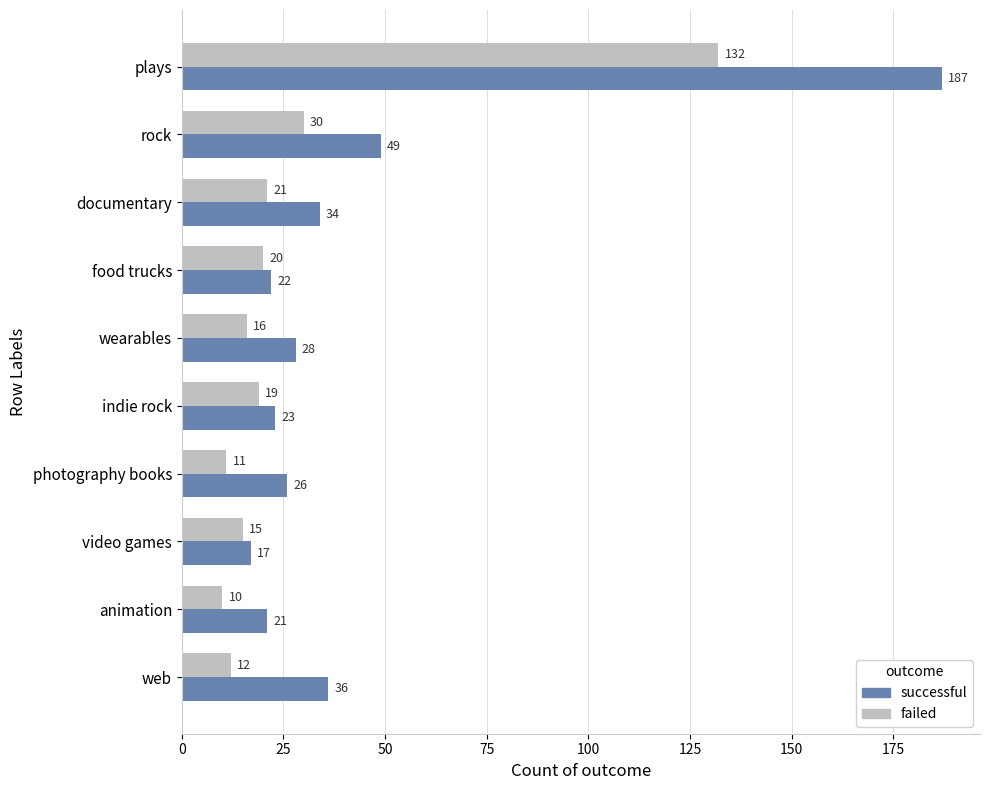

Rank the series by their maximum value, from highest to lowest.

successful, failed